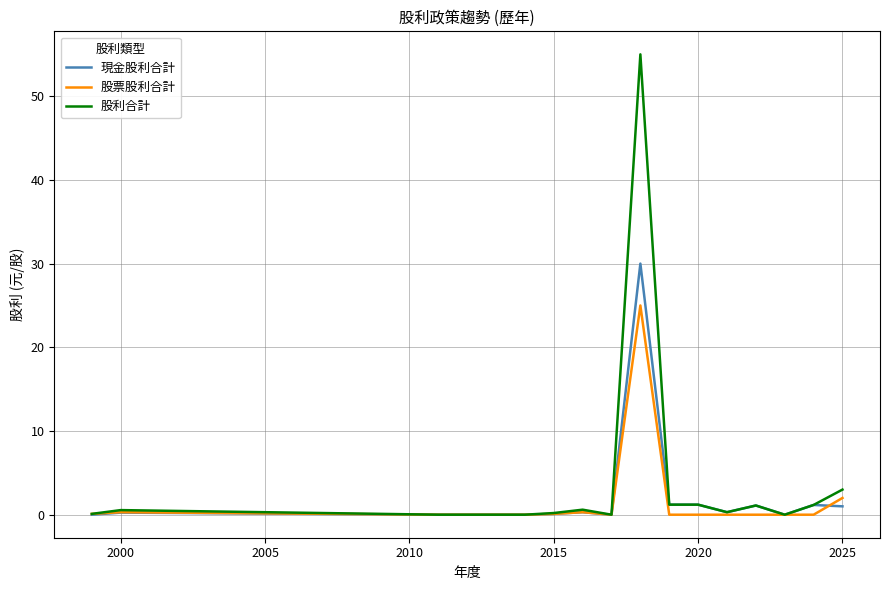

How many lines are shown in the chart?

3